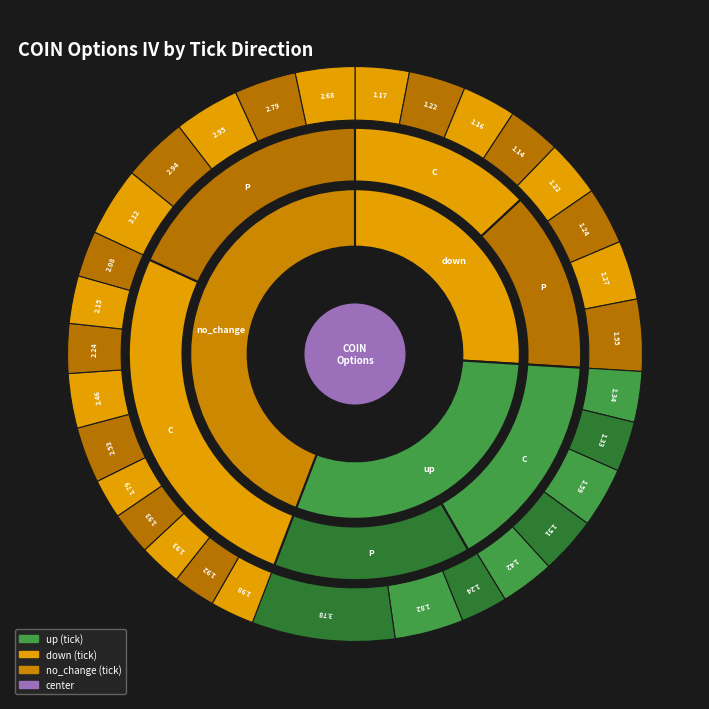

True or false: no_change accounts for 44% of the total.

True